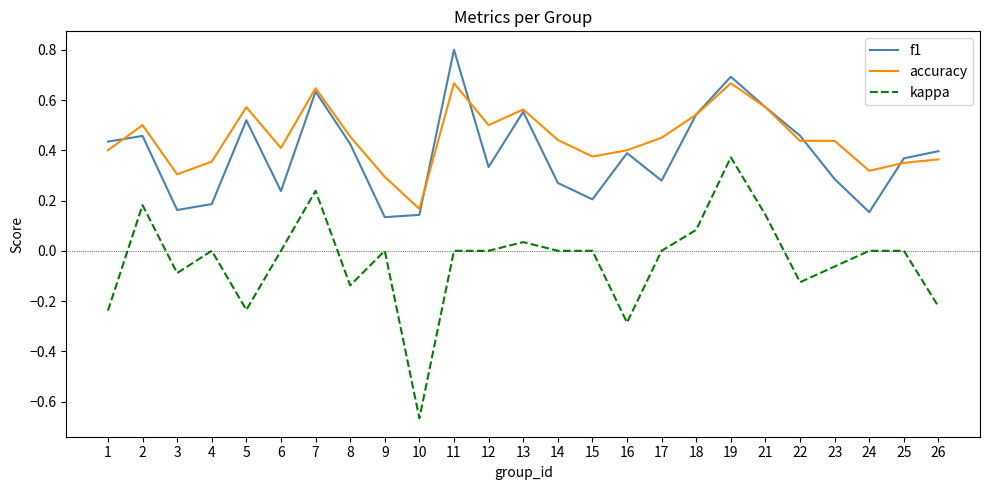

At how many categories does at least one series exceed 0?

25